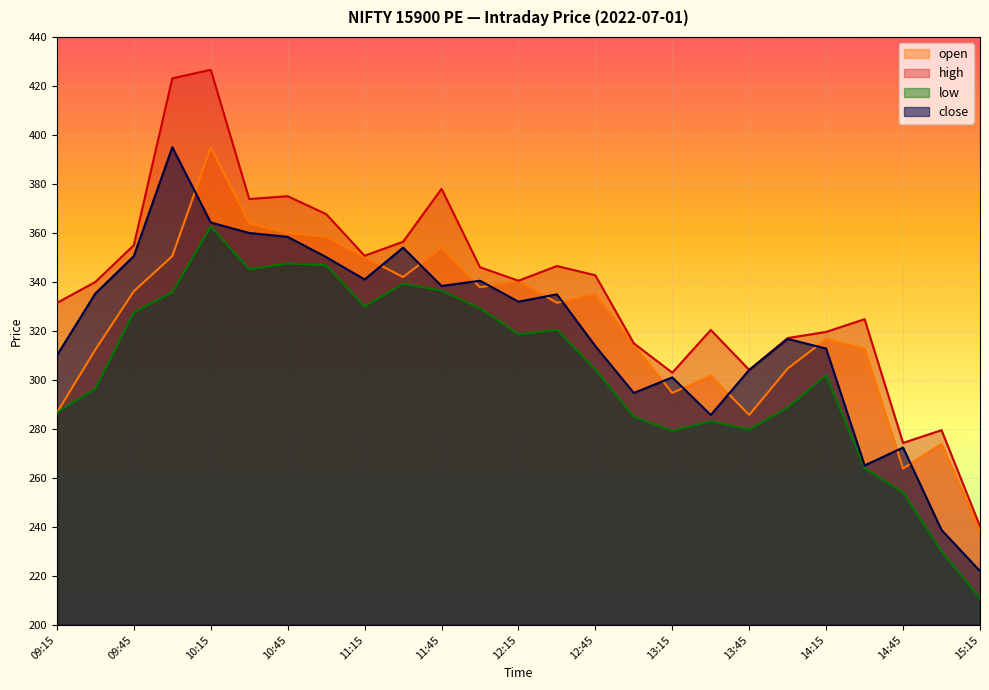

How many lines are shown in the chart?

4